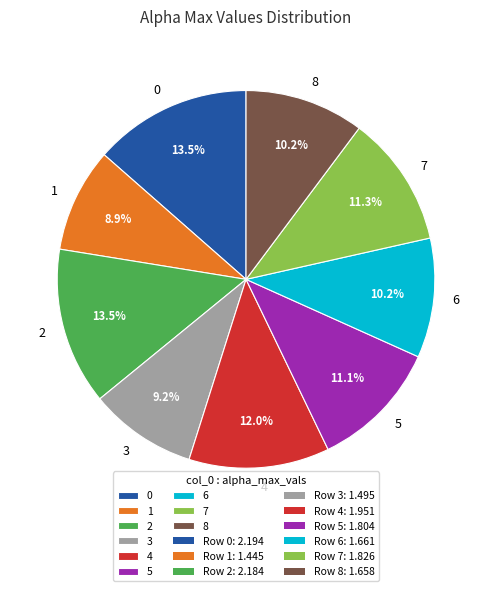

What is the ratio of the value at 3 to the value at 0?

0.7